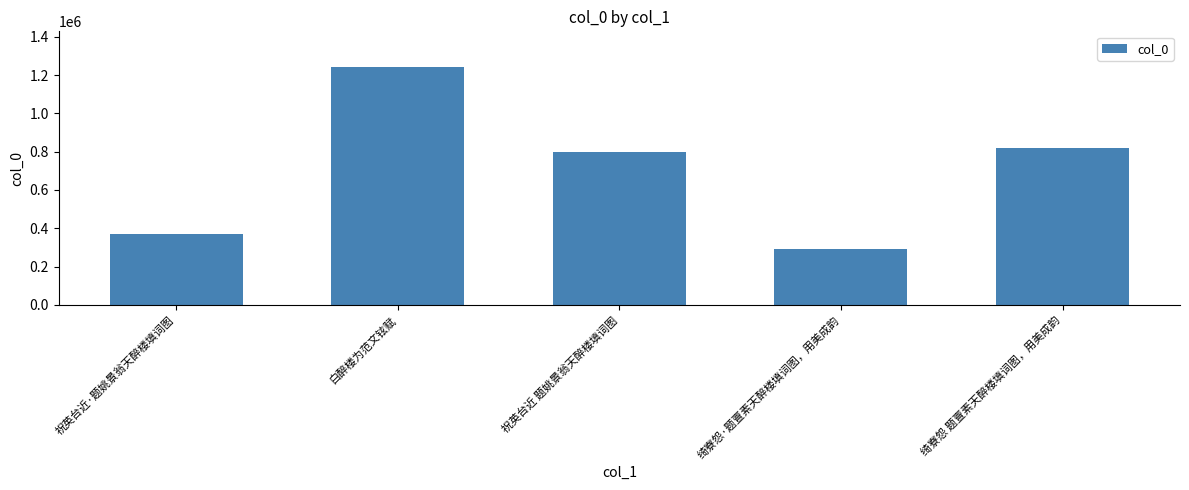

Rank the categories by value from lowest to highest.

绮寮怨·题亶素天醉楼填词图，用美成韵, 祝英台近·题姚景翁天醉楼填词图, 祝英台近 题姚景翁天醉楼填词图, 绮寮怨 题亶素天醉楼填词图，用美成韵, 白醉楼为范文铉赋